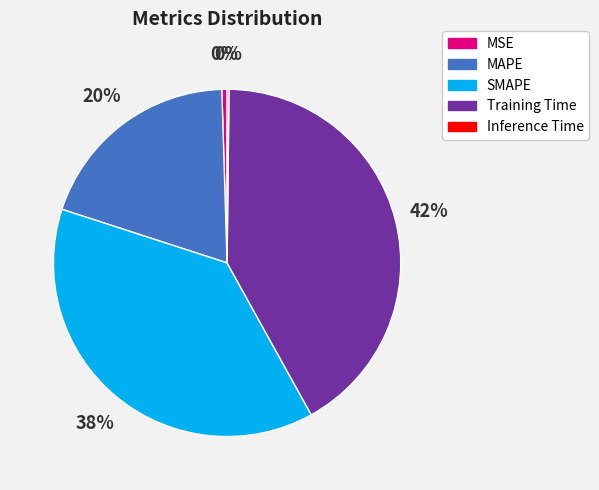

Is Training Time the majority of the pie?

No